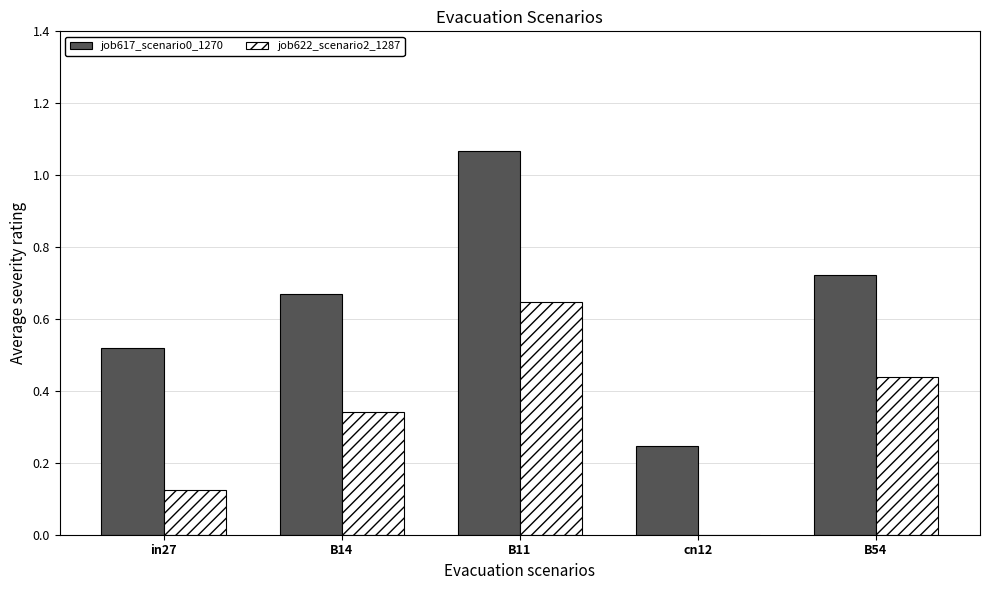

Is it true that job622_scenario2_1287 equals 0.0 at cn12?

True